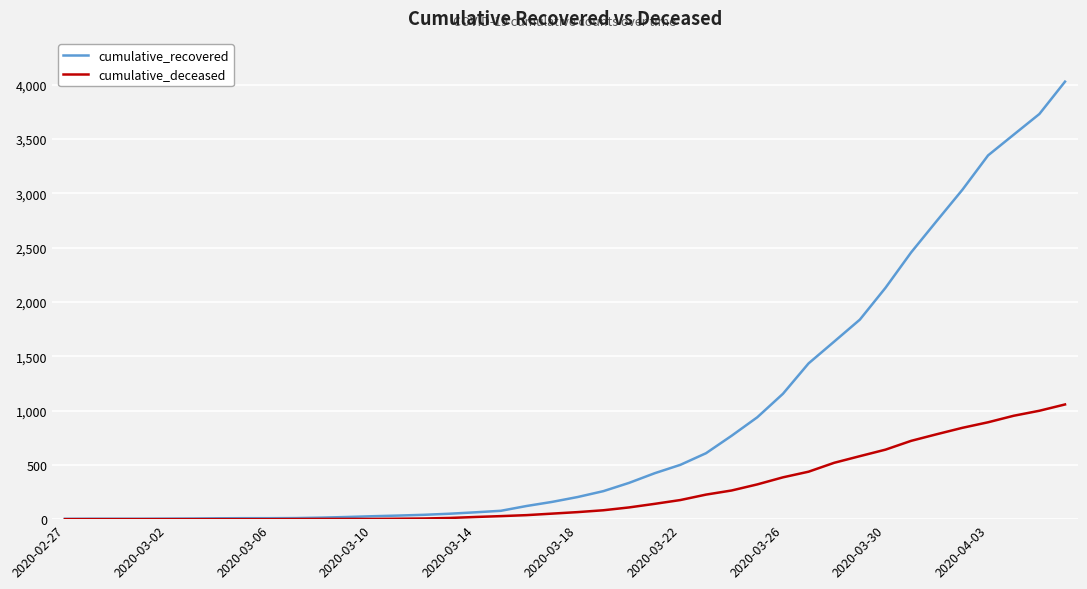

Which series has the largest total across all categories?

cumulative_recovered